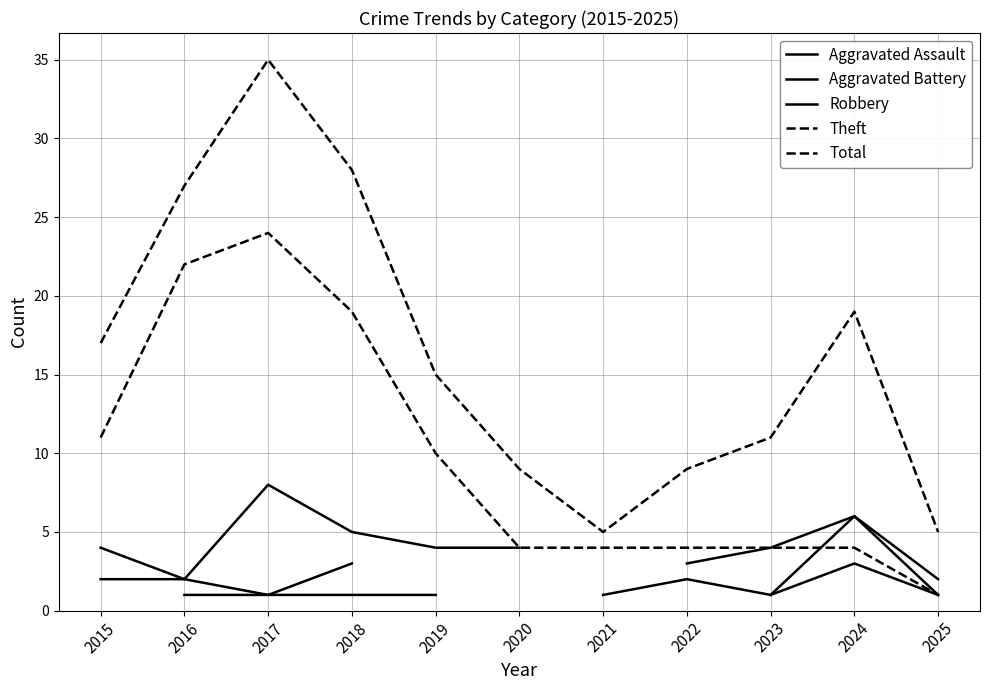

How many lines are shown in the chart?

5